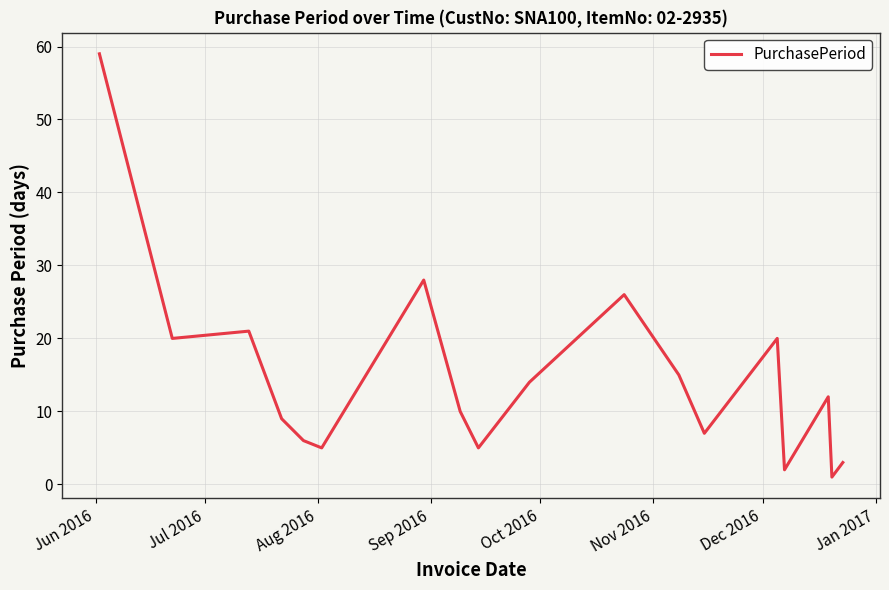

What is the greatest value displayed?

59